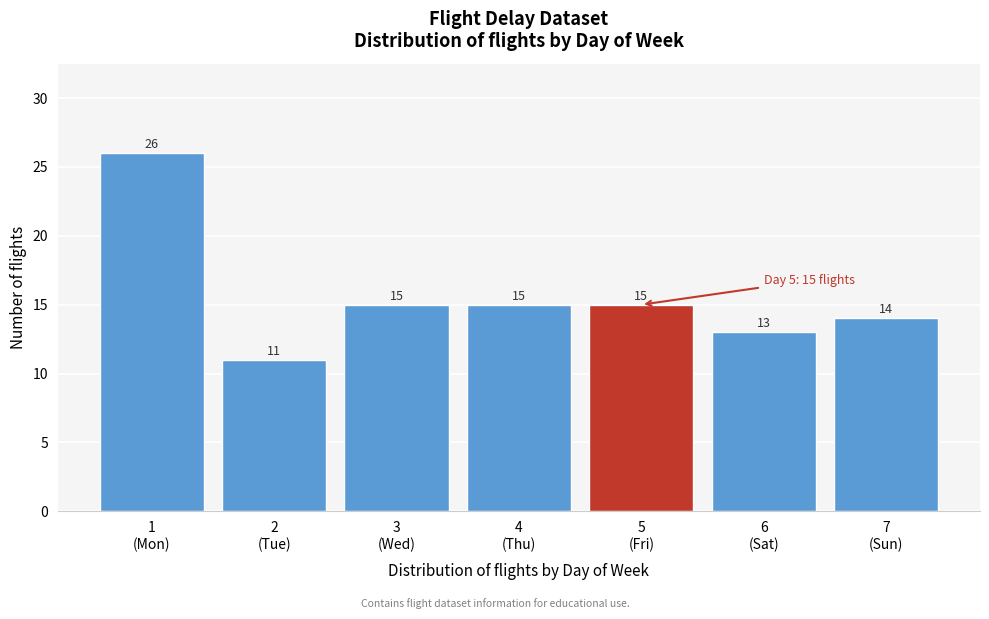

Reading right to left, list all the values displayed in this chart.

14	13	15	15	15	11	26